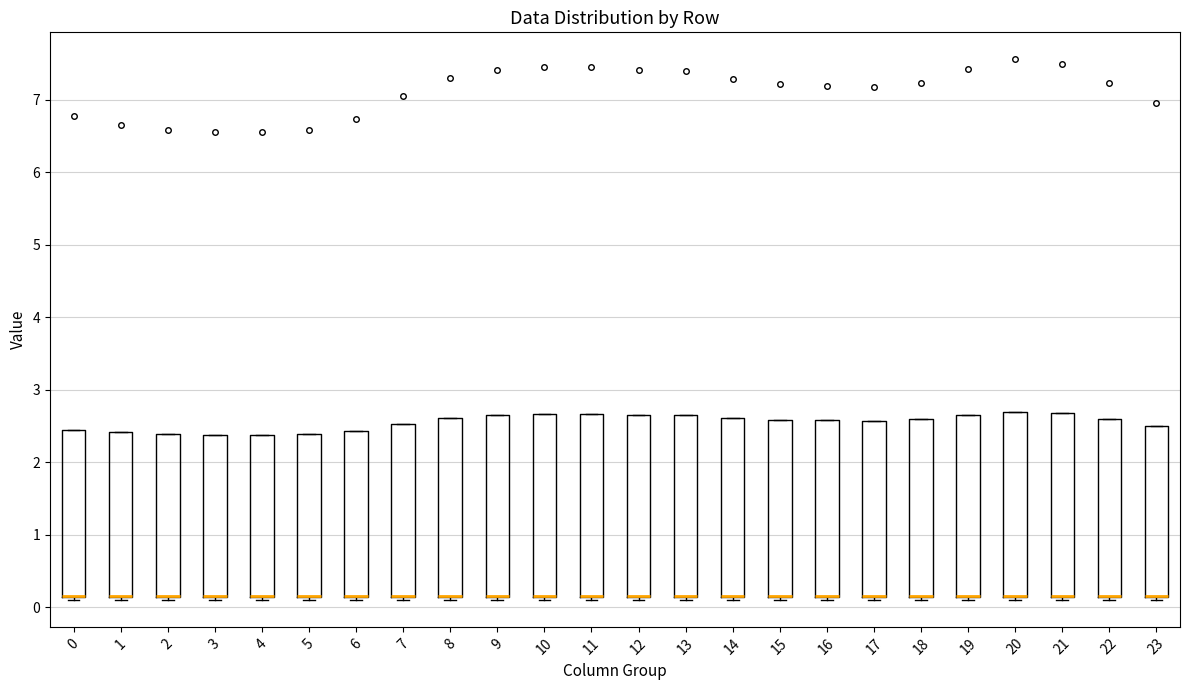

Where is the upper edge of the box at x = 15 on the y-axis? The values are not printed on the chart, so give them approximately, as read against the axis.

2.6